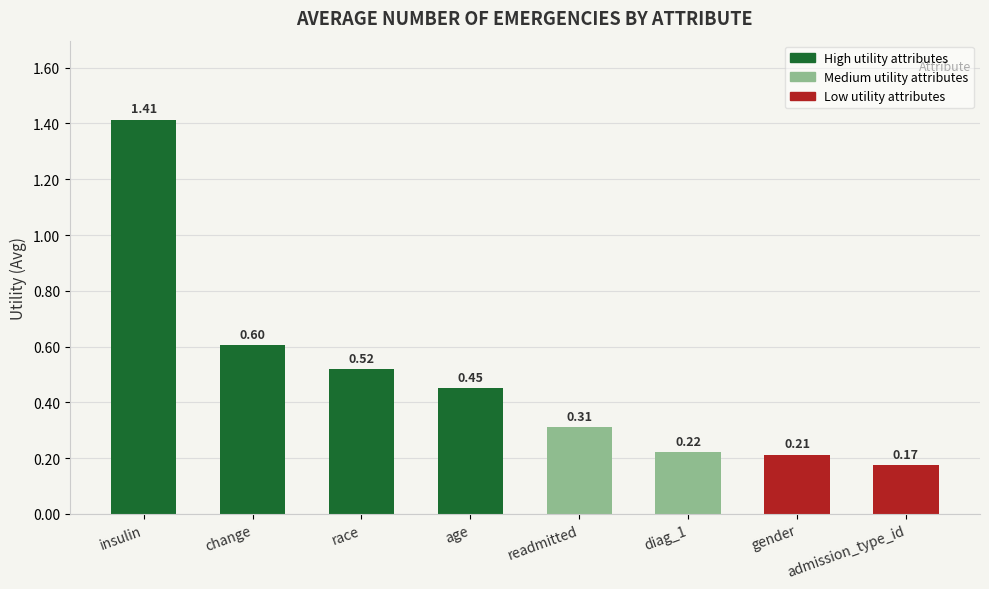

What position from the left is change?

2